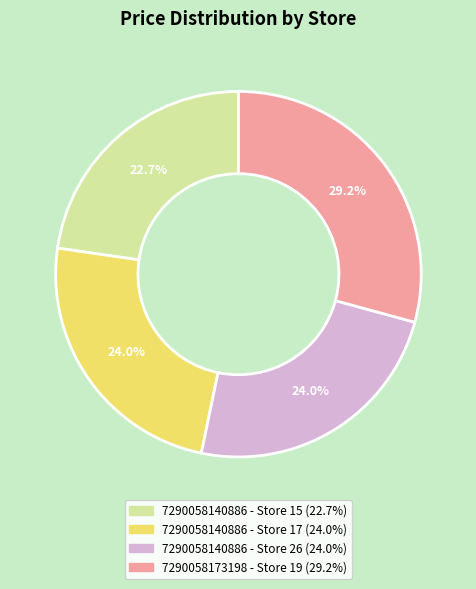

True or false: 7290058140886 - Store 26 accounts for 31% of the total.

False